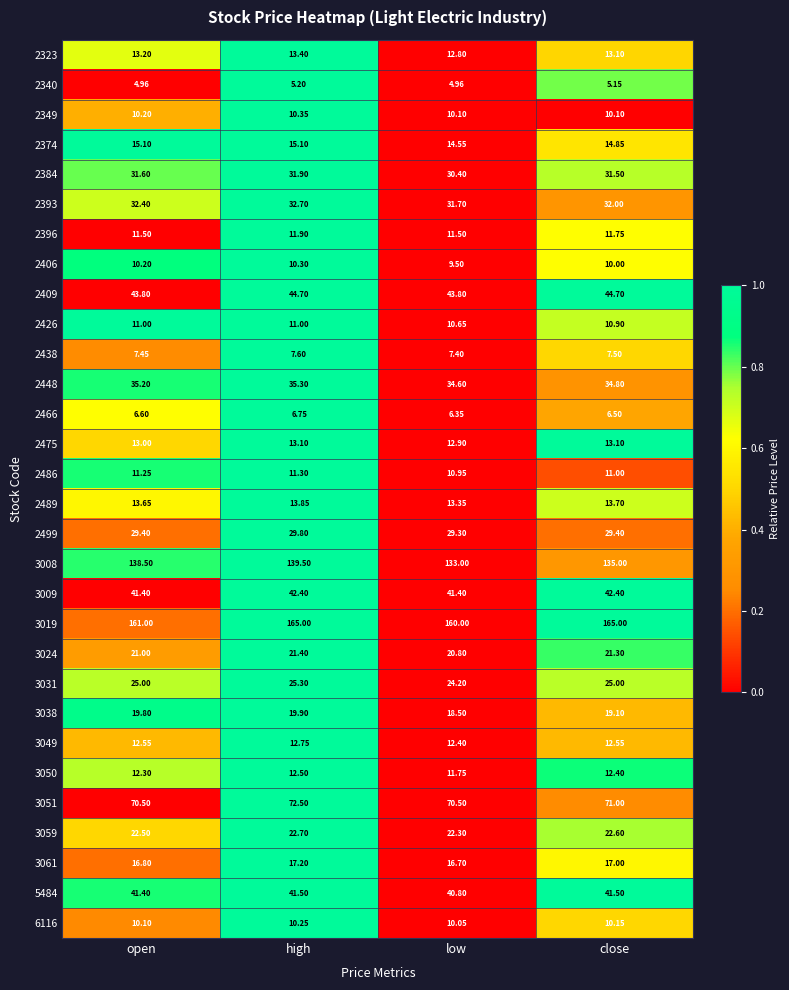

At which label is 3008 closest to 136?

close